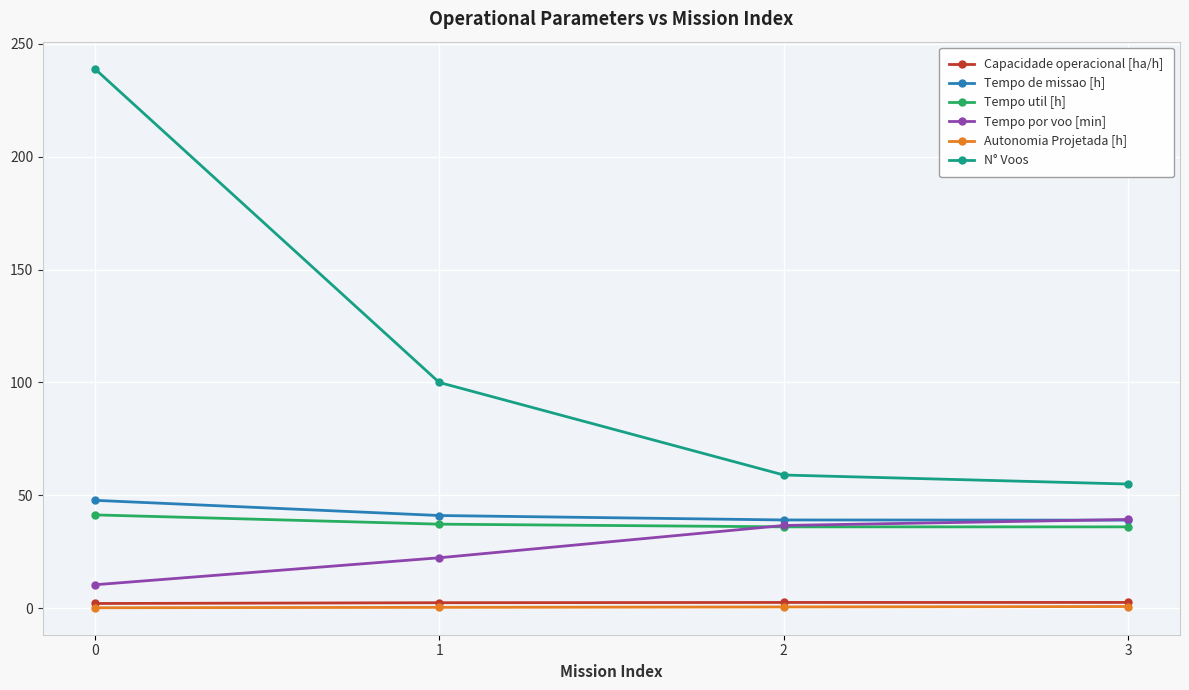

What is the value of the Capacidade operacional [ha/h] point at the 3rd from the left?

2.6